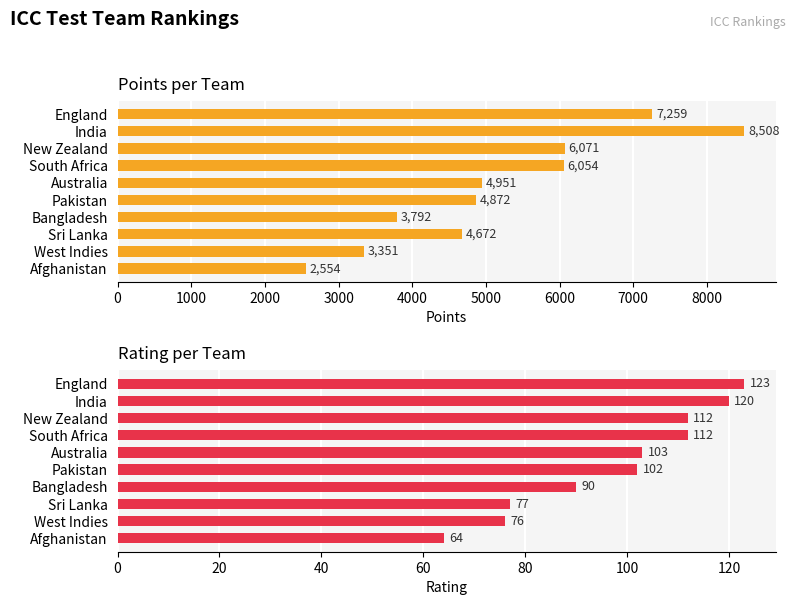

List the series in order of their overall mean, highest first.

Points, Rating